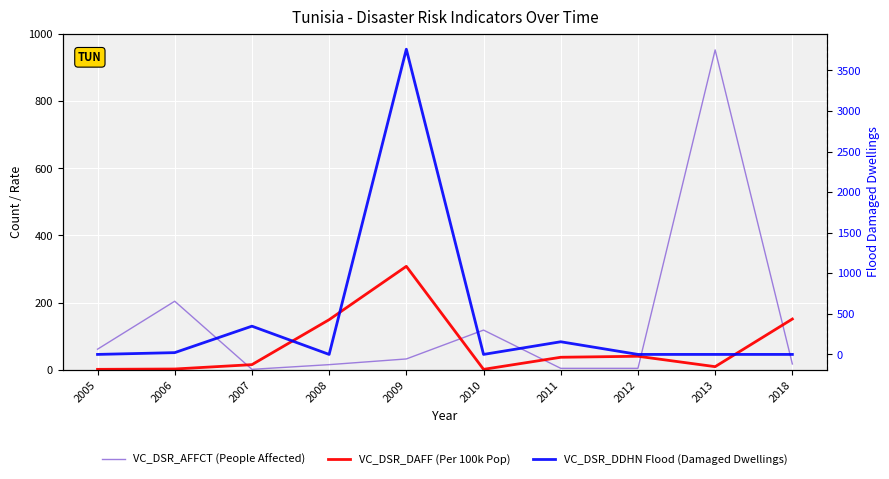

Where is the first local minimum for VC_DSR_AFFCT (People Affected)?

2007